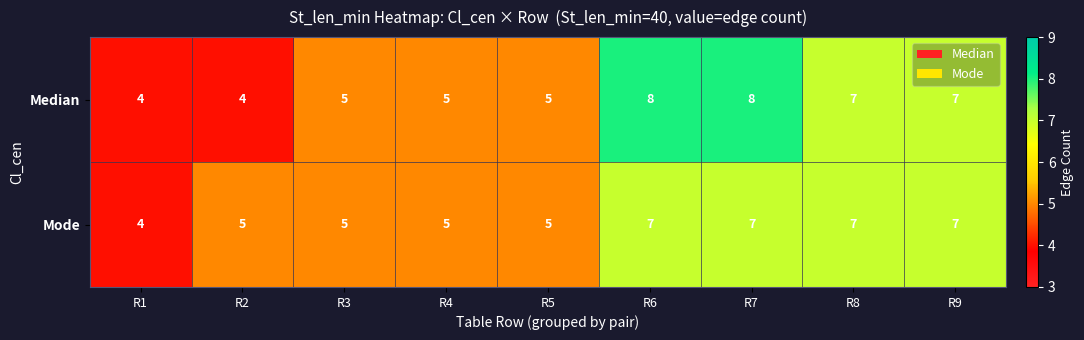

Reading left to right, what are all the values shown in this chart?

Median: R1=4	R2=4	R3=5	R4=5	R5=5	R6=8	R7=8	R8=7	R9=7
Mode: R1=4	R2=5	R3=5	R4=5	R5=5	R6=7	R7=7	R8=7	R9=7